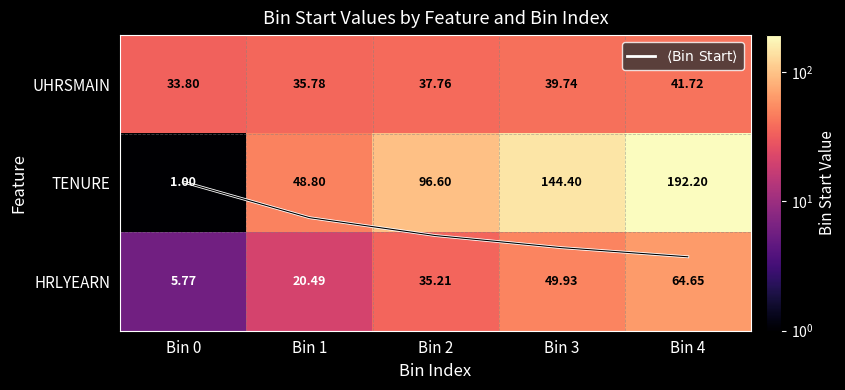

What is the approximate value of UHRSMAIN at Bin 2?

37.8